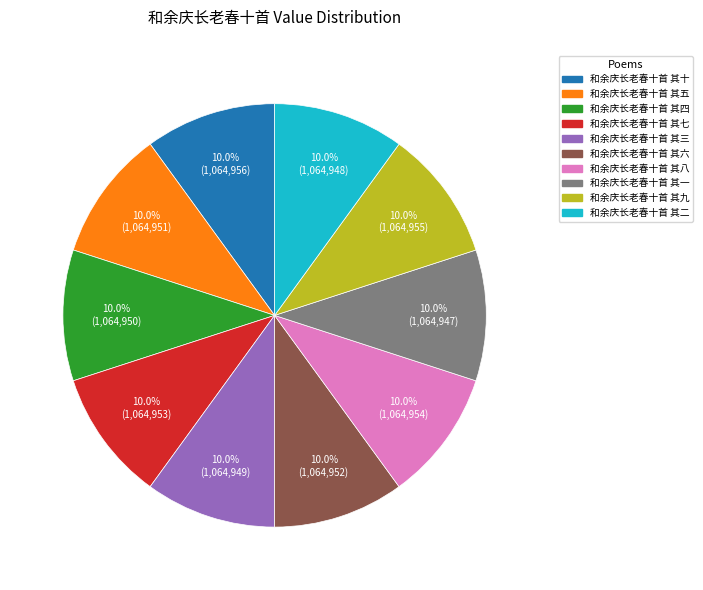

What percentage is NOT represented by 和余庆长老春十首 其一?

90.0%